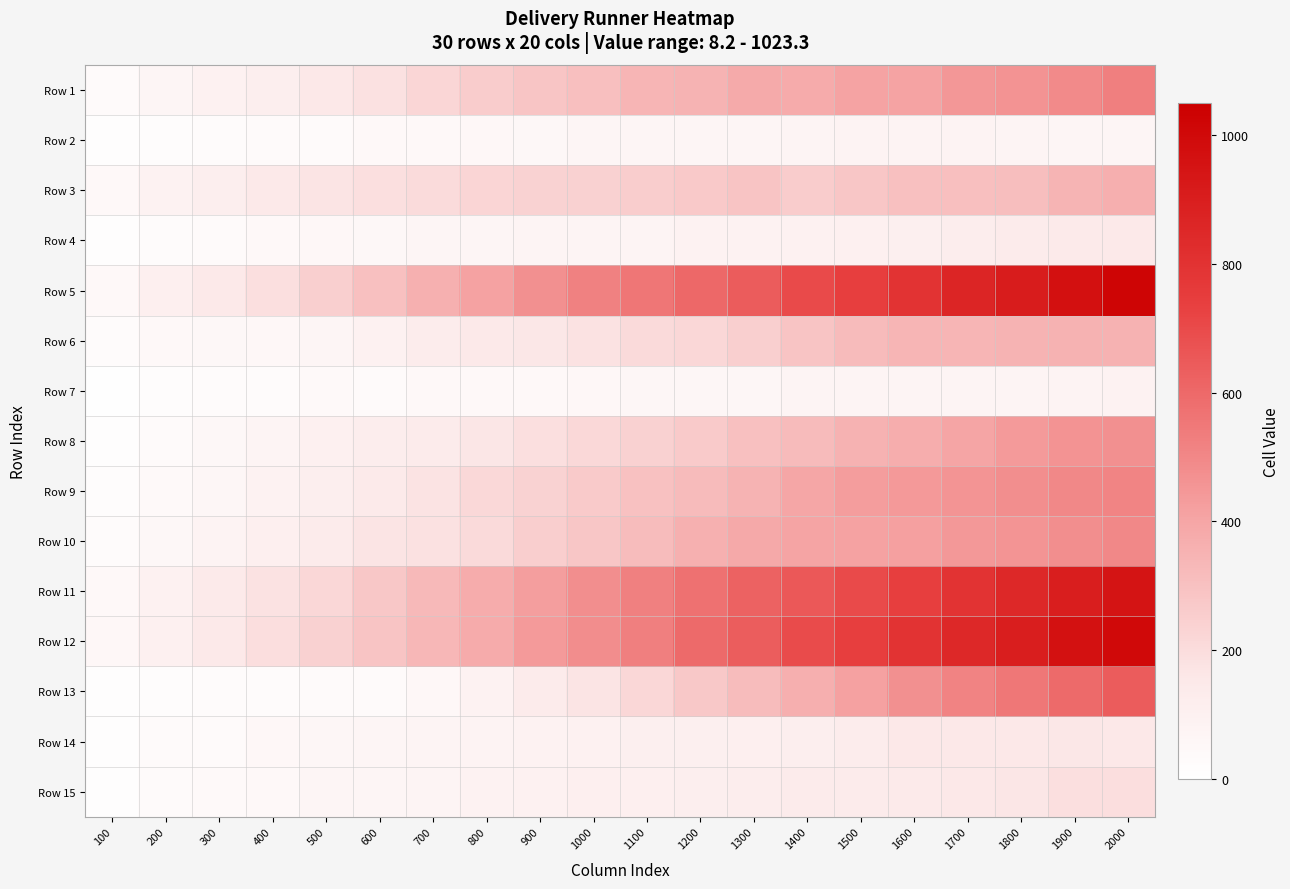

Reading left to right, extract all data points from this chart.

Row 1: 100=29.0	200=62.0	300=90.3	400=118.3	500=154.1	600=184.0	700=221.9	800=259.2	900=283.4	1000=304.2	1100=342.1	1200=350.3	1300=381.9	1400=380.7	1500=409.9	1600=409.2	1700=450.8	1800=462.3	1900=490.8	2000=526.4
Row 2: 100=8.8	200=18.7	300=23.0	400=29.2	500=35.8	600=43.2	700=45.4	800=50.5	900=56.5	1000=66.6	1100=66.0	1200=66.3	1300=62.9	1400=75.1	1500=80.3	1600=81.1	1700=79.5	1800=75.4	1900=64.2	2000=69.1
Row 3: 100=48.2	200=88.9	300=118.0	400=144.4	500=168.6	600=189.0	700=201.5	800=226.4	900=235.9	1000=241.1	1100=258.1	1200=270.4	1300=290.4	1400=262.2	1500=279.6	1600=301.8	1700=307.6	1800=311.5	1900=347.5	2000=364.3
Row 4: 100=9.0	200=20.9	300=29.6	400=42.3	500=50.2	600=57.2	700=68.8	800=66.9	900=76.2	1000=77.4	1100=76.1	1200=83.9	1300=87.7	1400=97.3	1500=100.3	1600=108.3	1700=119.1	1800=132.4	1900=139.5	2000=149.7
Row 5: 100=49.0	200=104.2	300=147.2	400=189.4	500=247.3	600=302.8	700=358.9	800=413.7	900=467.6	1000=517.3	1100=555.5	1200=602.8	1300=641.9	1400=699.4	1500=740.3	1600=795.7	1700=862.3	1800=907.5	1900=967.4	2000=1023.3
Row 6: 100=27.5	200=46.9	300=57.1	400=52.2	500=69.6	600=95.3	700=128.5	800=146.3	900=160.5	1000=178.0	1100=205.6	1200=221.2	1300=248.4	1400=290.6	1500=323.4	1600=343.5	1700=341.7	1800=349.7	1900=353.3	2000=356.2
Row 7: 100=8.2	200=16.4	300=26.0	400=28.4	500=37.3	600=35.6	700=47.3	800=45.3	900=48.9	1000=51.9	1100=61.0	1200=58.1	1300=60.5	1400=71.0	1500=73.6	1600=75.1	1700=70.9	1800=73.0	1900=78.7	2000=84.0
Row 8: 100=14.5	200=31.1	300=54.7	400=73.6	500=99.4	600=120.5	700=137.0	800=164.3	900=191.9	1000=217.1	1100=240.7	1200=263.3	1300=300.1	1400=320.5	1500=355.1	1600=370.5	1700=398.6	1800=438.0	1900=461.6	2000=470.6
Row 9: 100=17.2	200=37.9	300=60.8	400=87.5	500=114.5	600=139.7	700=174.4	800=215.2	900=237.8	1000=266.0	1100=297.9	1200=322.1	1300=351.7	1400=394.1	1500=427.0	1600=439.2	1700=458.7	1800=476.8	1900=497.7	2000=510.7
Row 10: 100=28.4	200=53.9	300=80.4	400=106.5	500=132.4	600=168.9	700=181.3	800=208.0	900=253.6	1000=280.0	1100=319.0	1200=357.3	1300=388.5	1400=406.0	1500=414.0	1600=421.8	1700=446.0	1800=458.9	1900=478.3	2000=500.3
Row 11: 100=46.6	200=91.9	300=140.4	400=179.4	500=221.2	600=277.3	700=326.1	800=376.2	900=425.4	1000=476.5	1100=523.3	1200=572.6	1300=622.3	1400=655.0	1500=697.9	1600=740.3	1700=795.8	1800=850.9	1900=901.0	2000=948.8
Row 12: 100=49.9	200=99.8	300=148.4	400=194.8	500=242.0	600=289.3	700=332.2	800=380.0	900=435.6	1000=482.6	1100=527.4	1200=596.8	1300=637.0	1400=694.7	1500=739.8	1600=799.6	1700=852.8	1800=902.0	1900=961.3	2000=1003.4
Row 13: 100=8.7	200=17.5	300=24.0	400=28.1	500=31.7	600=35.3	700=51.9	800=88.9	900=133.1	1000=171.0	1100=219.5	1200=271.0	1300=316.7	1400=364.1	1500=415.7	1600=470.6	1700=516.0	1800=549.8	1900=597.5	2000=641.4
Row 14: 100=13.5	200=28.8	300=36.9	400=51.9	500=60.1	600=62.3	700=75.3	800=81.7	900=82.8	1000=93.2	1100=108.2	1200=109.1	1300=103.7	1400=114.3	1500=123.5	1600=154.5	1700=156.5	1800=159.8	1900=163.1	2000=152.0
Row 15: 100=14.0	200=32.7	300=37.4	400=44.2	500=63.9	600=69.1	700=71.5	800=82.6	900=97.2	1000=103.9	1100=106.6	1200=113.7	1300=122.1	1400=135.7	1500=133.2	1600=142.6	1700=153.8	1800=167.4	1900=190.9	2000=193.4